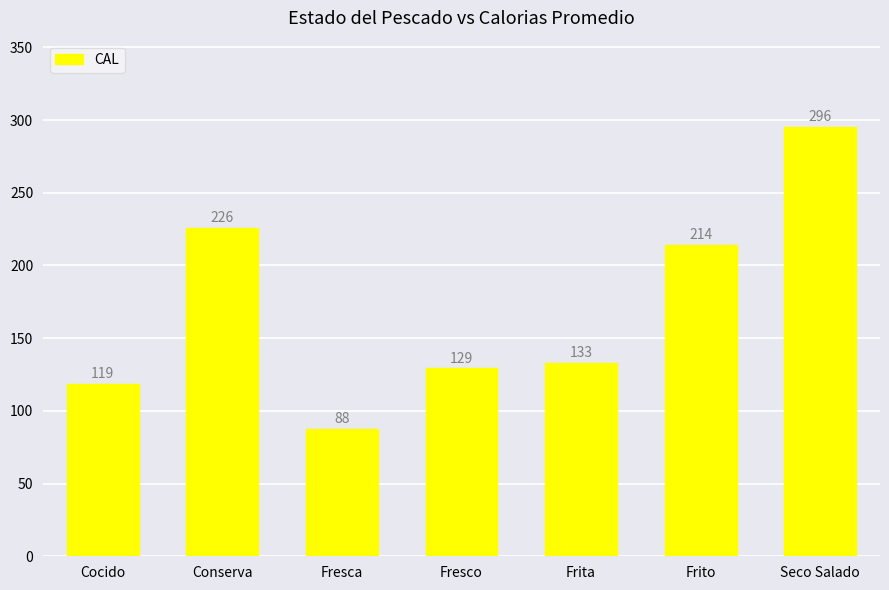

The value at Fresco is 129.2. True or false?

True